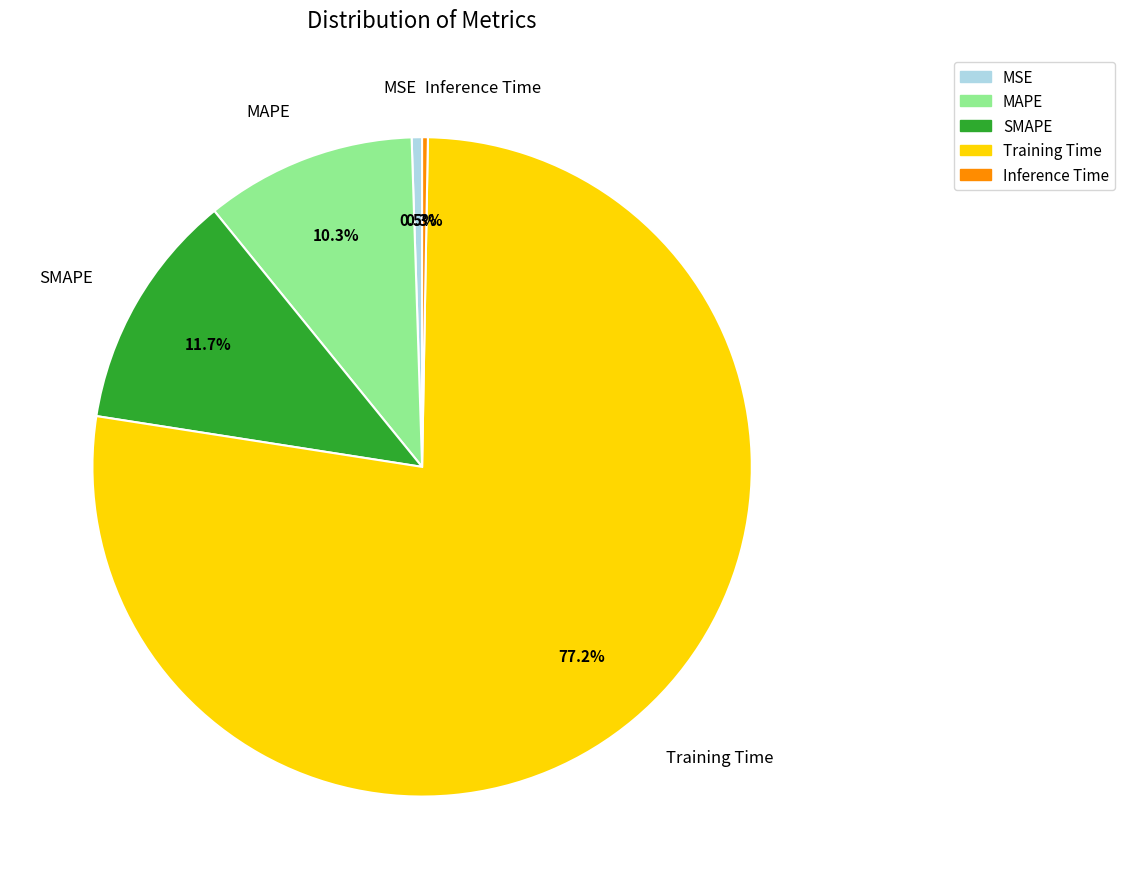

What percentage do MSE and Training Time together represent?

77.7%